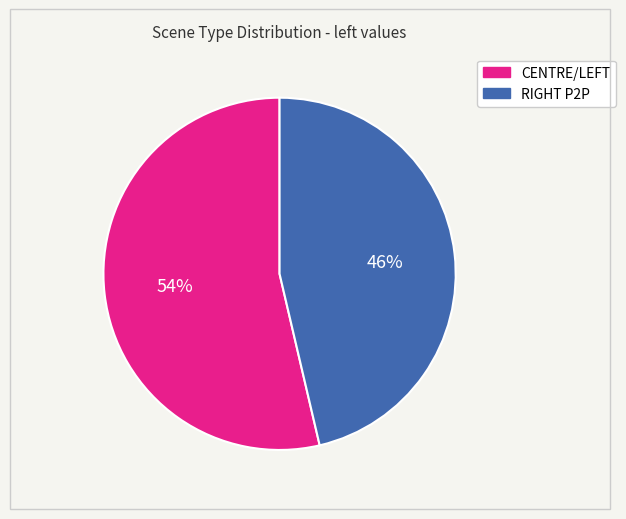

Which category has the smallest portion of the pie?

RIGHT P2P